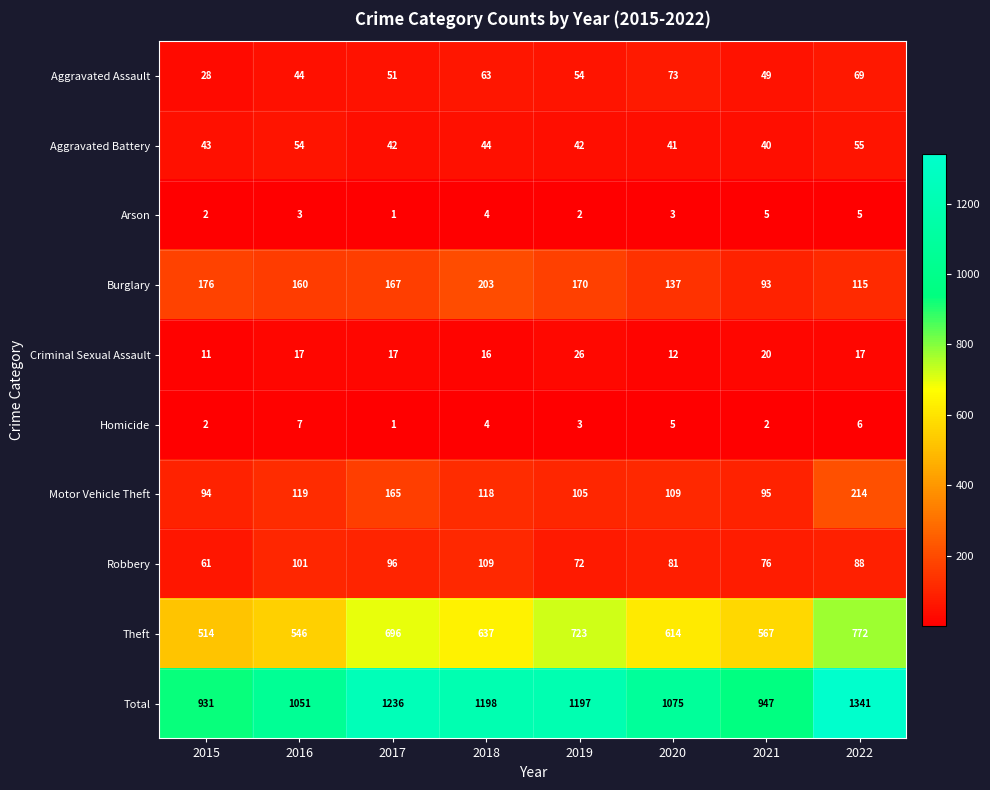

What is the greatest value displayed?

1341